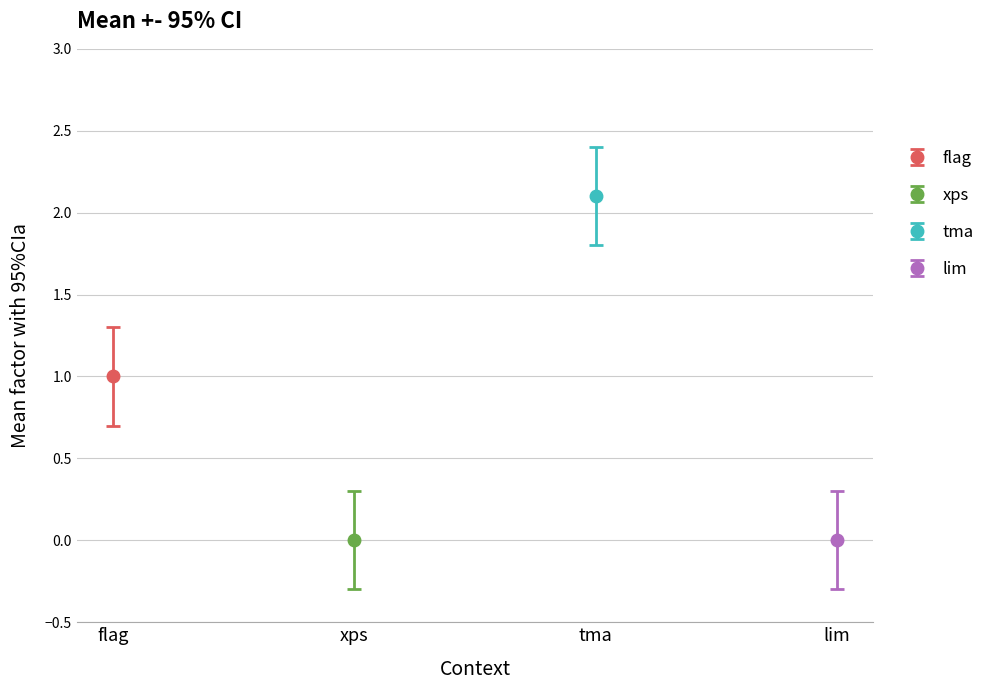

How many data points does each series have?

4